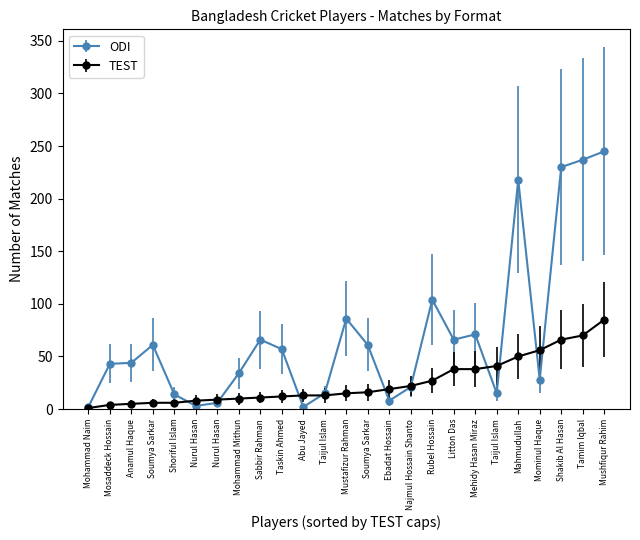

Which has a higher value, Abu Jayed or Rubel Hossain?

Rubel Hossain